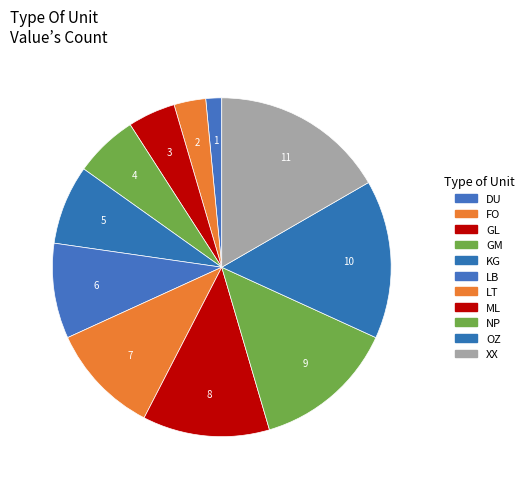

What is the change in value from DU to FO?

+1